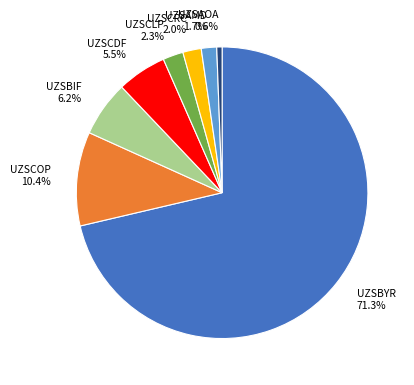

Between UZSCRC and UZSBIF, which is larger?

UZSBIF